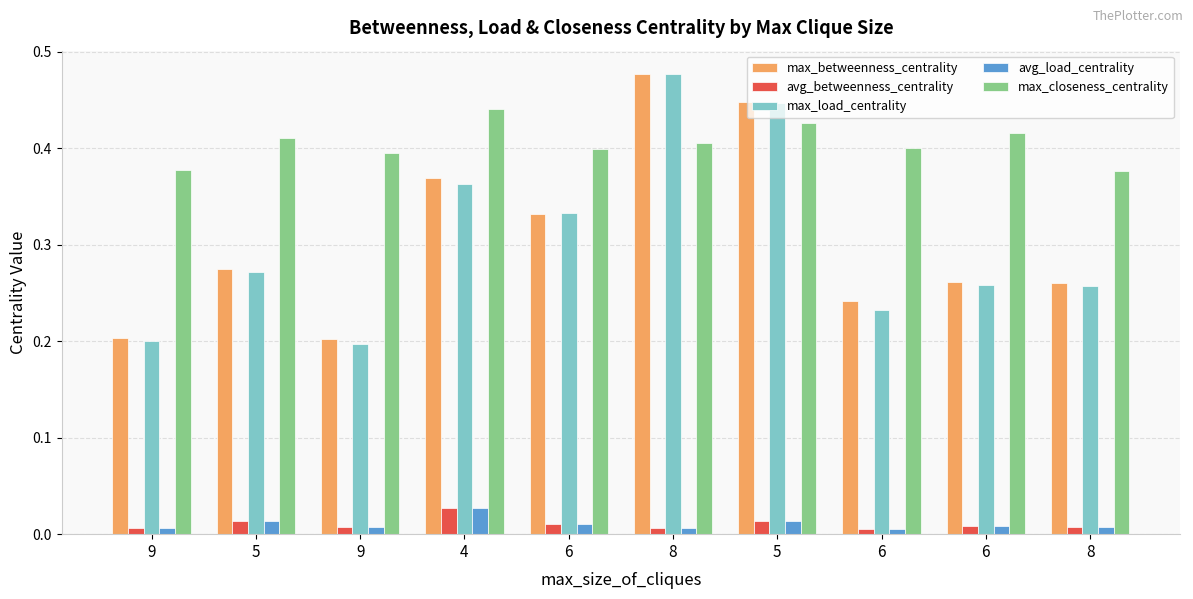

What is the label of the 9th bar from the left?

6